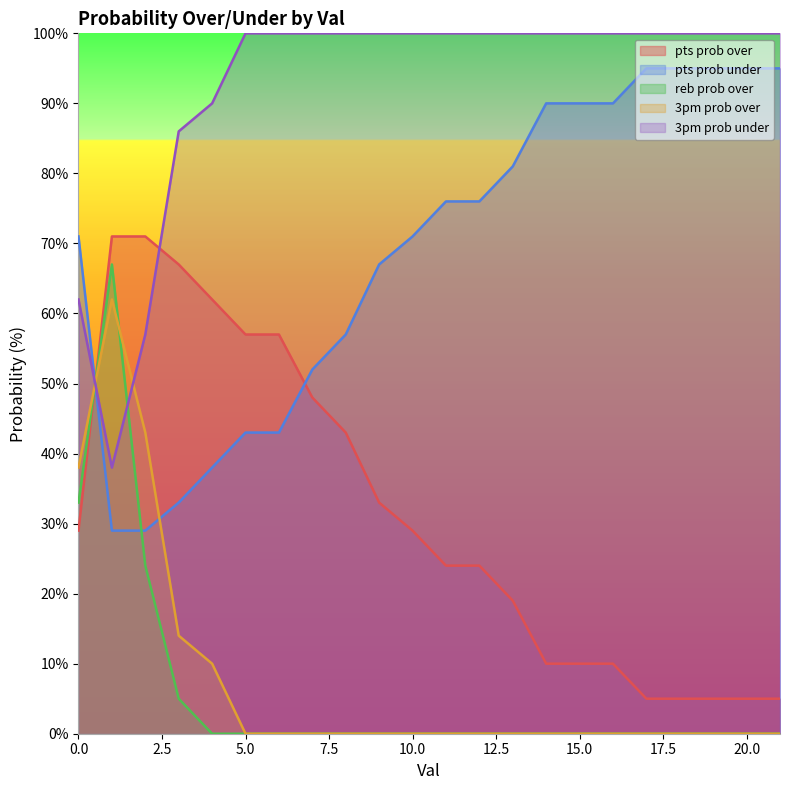

How many data points does each series have?

22